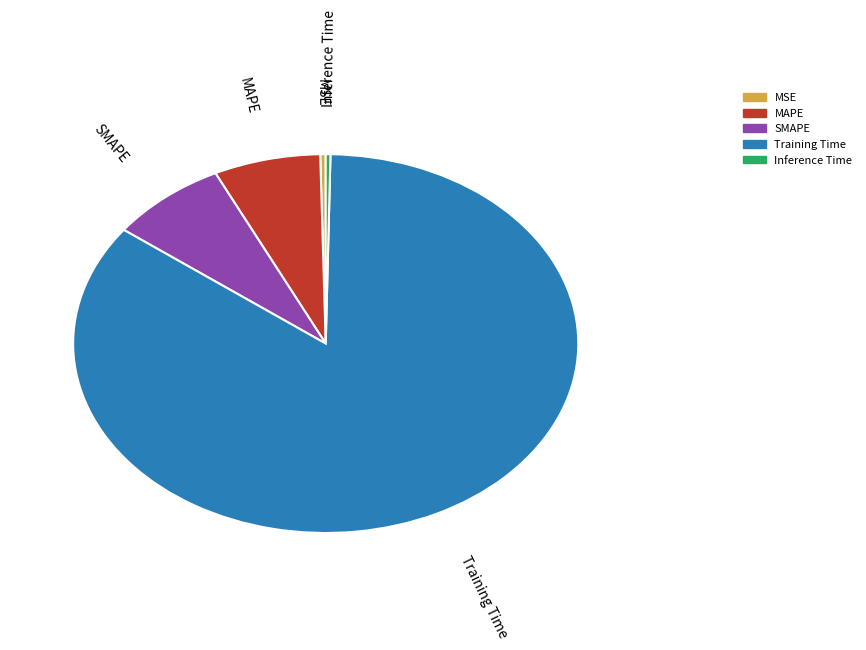

Which slice is the largest?

Training Time